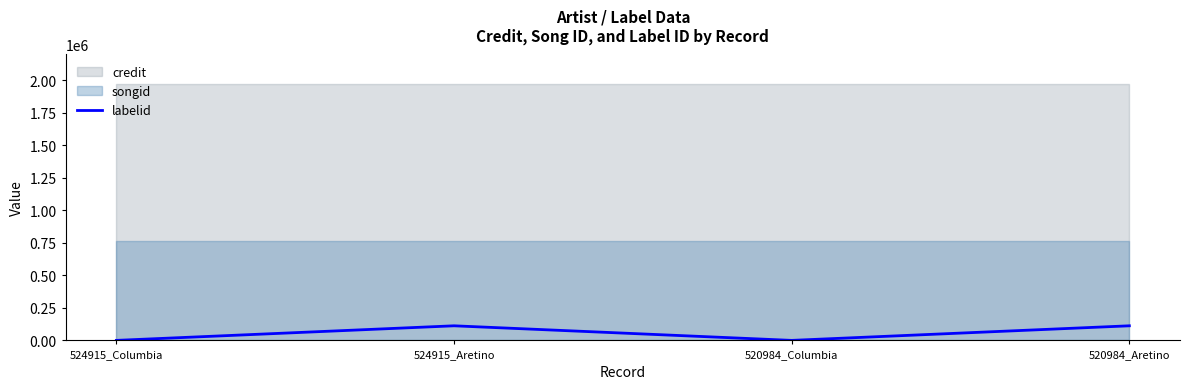

What is the minimum value shown in the chart?

235